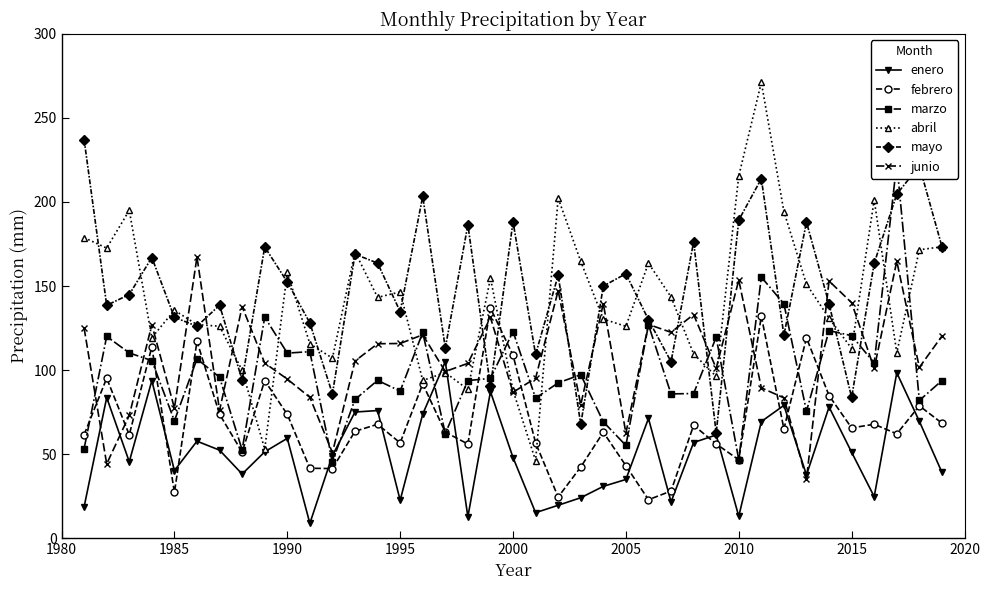

True or false: junio has a value of 88.8 at 2005.

False